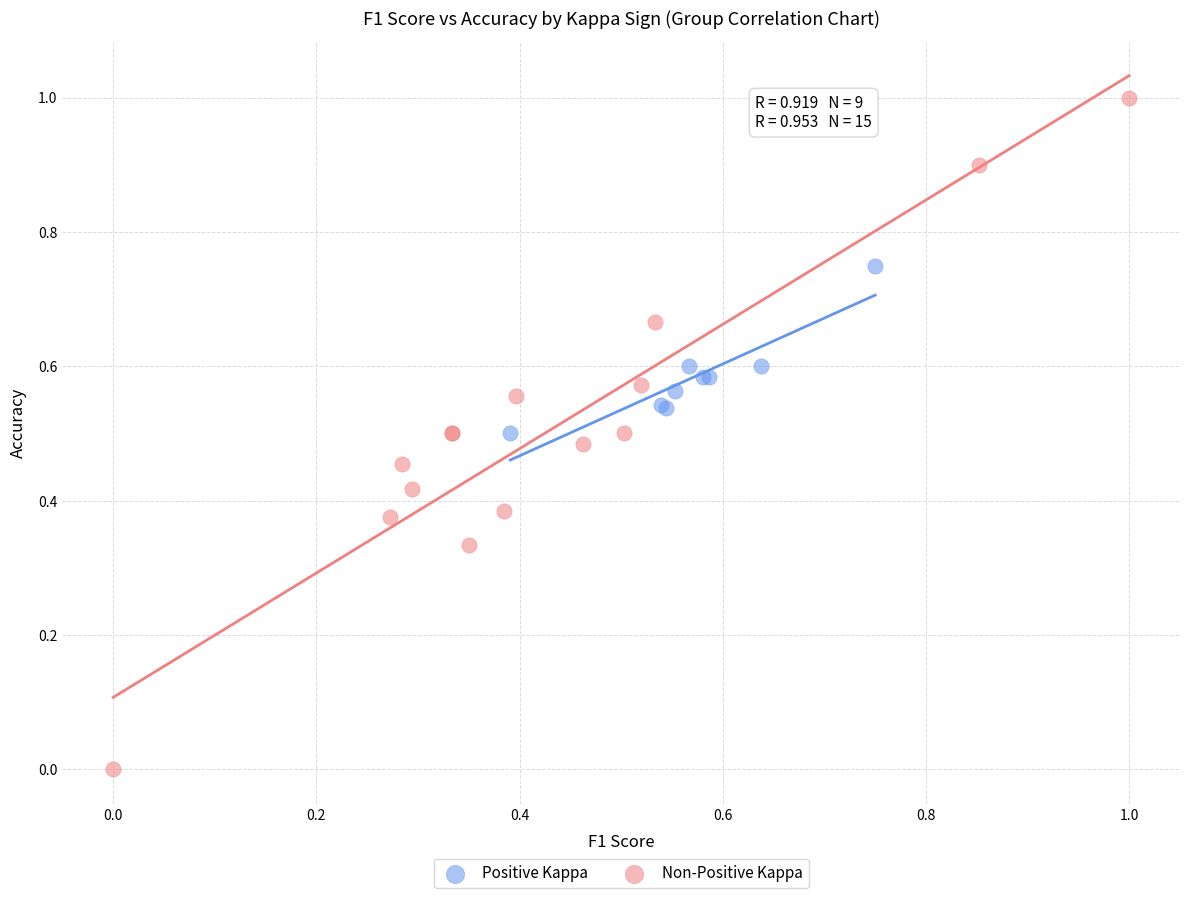

Which series has the widest spread of Y values?

Non-Positive Kappa